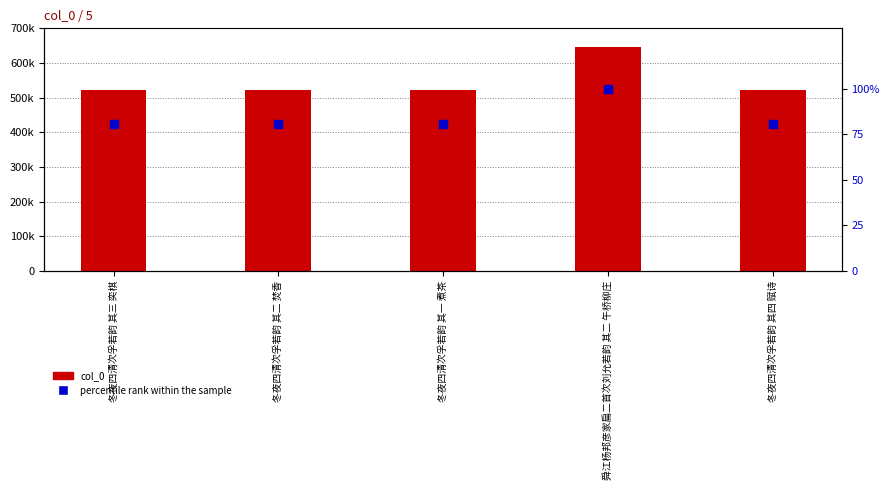

What are all the series names shown in the legend?

col_0, percentile rank within the sample